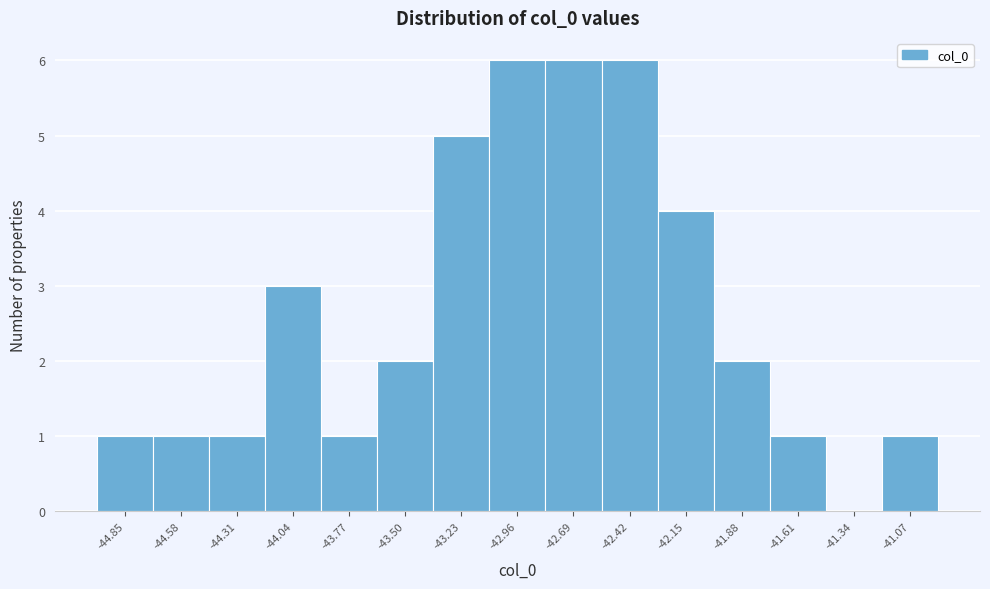

Reading left to right, list all the values displayed in this chart.

-44.85=1	-44.58=1	-44.31=1	-44.04=3	-43.77=1	-43.50=2	-43.23=5	-42.96=6	-42.69=6	-42.42=6	-42.15=4	-41.88=2	-41.61=1	-41.34=0	-41.07=1